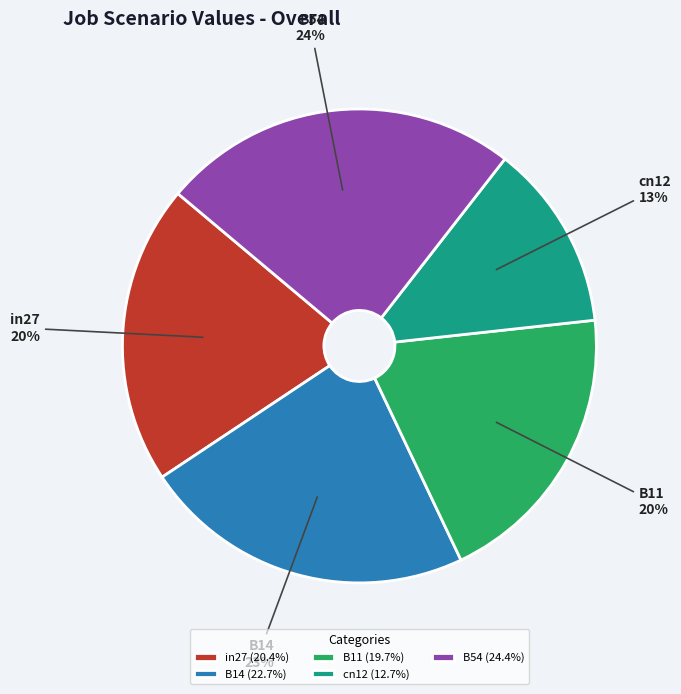

Which category has the biggest portion of the pie?

B54